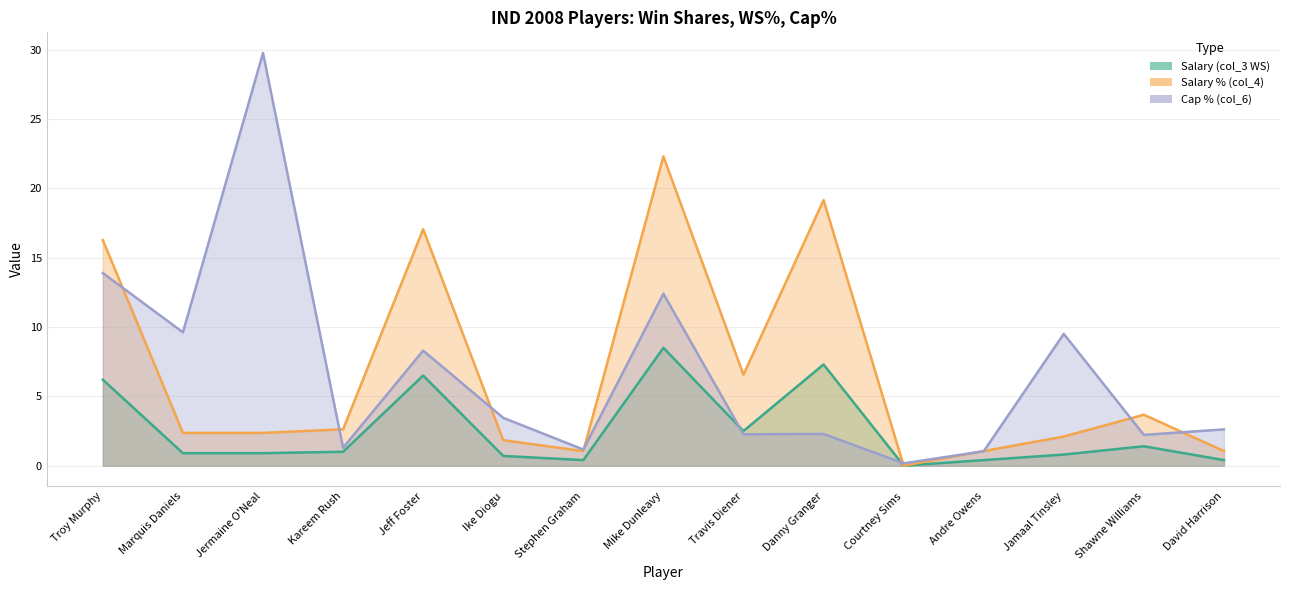

Reading left to right, list all the values displayed in this chart.

Salary (col_3 WS): 6.2	0.9	0.9	1.0	6.5	0.7	0.4	8.5	2.5	7.3	0.0	0.4	0.8	1.4	0.4
Salary % (col_4): 16.3	2.4	2.4	2.6	17.1	1.8	1.0	22.3	6.6	19.2	0.0	1.0	2.1	3.7	1.0
Cap % (col_6): 13.9	9.6	29.8	1.3	8.3	3.5	1.2	12.4	2.3	2.3	0.2	1.0	9.5	2.2	2.6